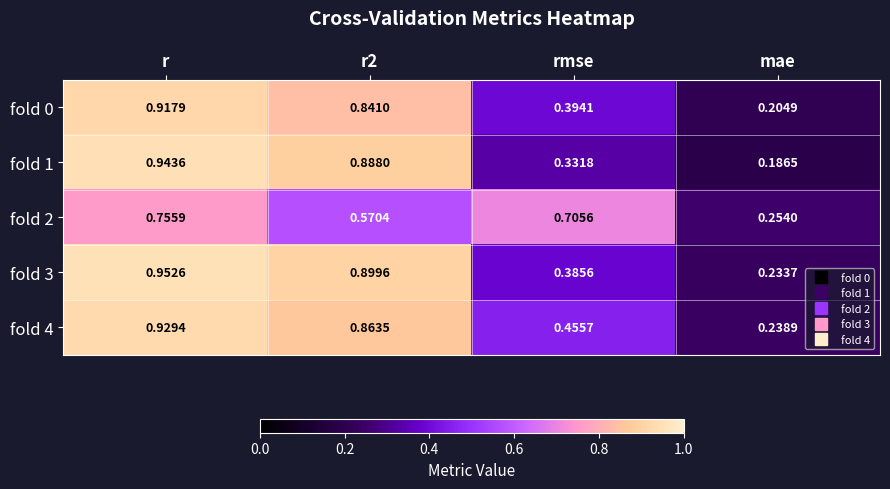

Is the value of fold 1 at rmse greater than the value of fold 2 at r?

No